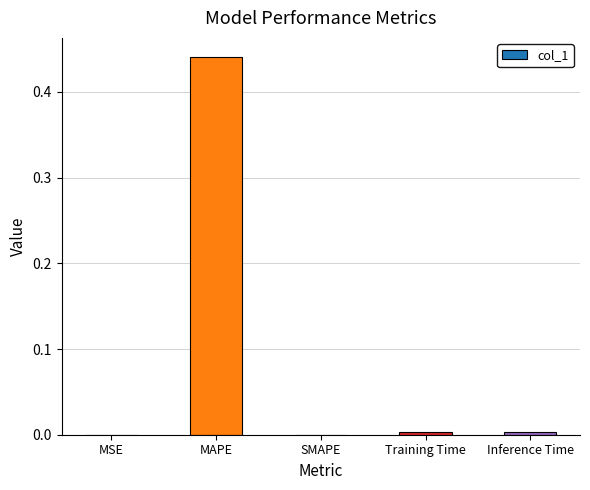

How many data points does each series have?

5